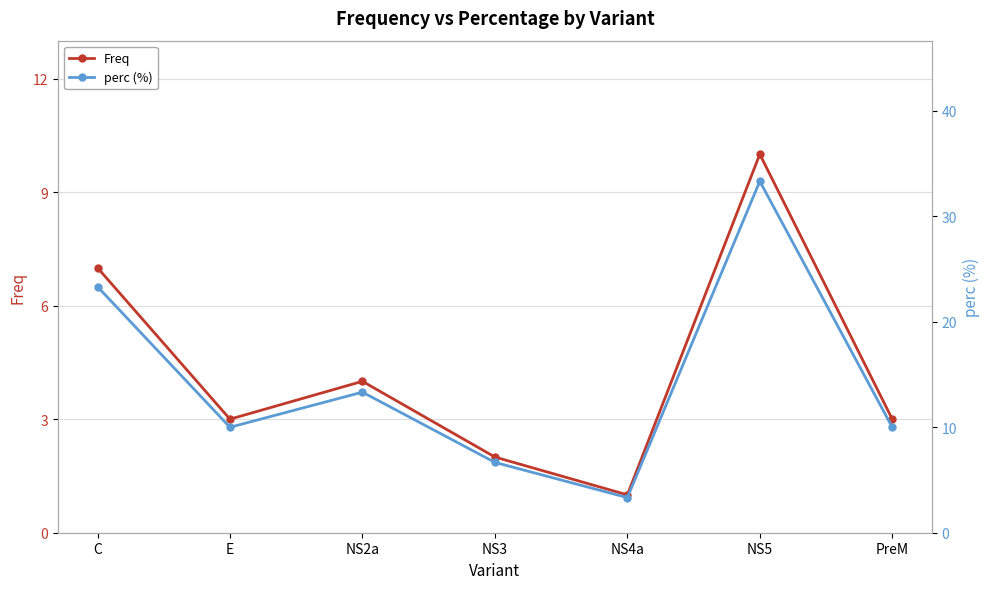

What is the greatest value displayed?

33.3